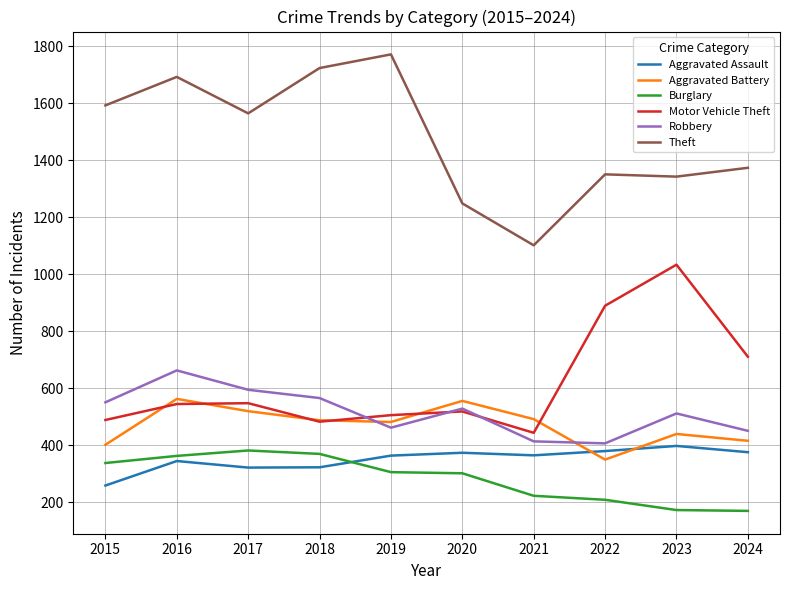

At which category is the sum across all series the highest?

2016